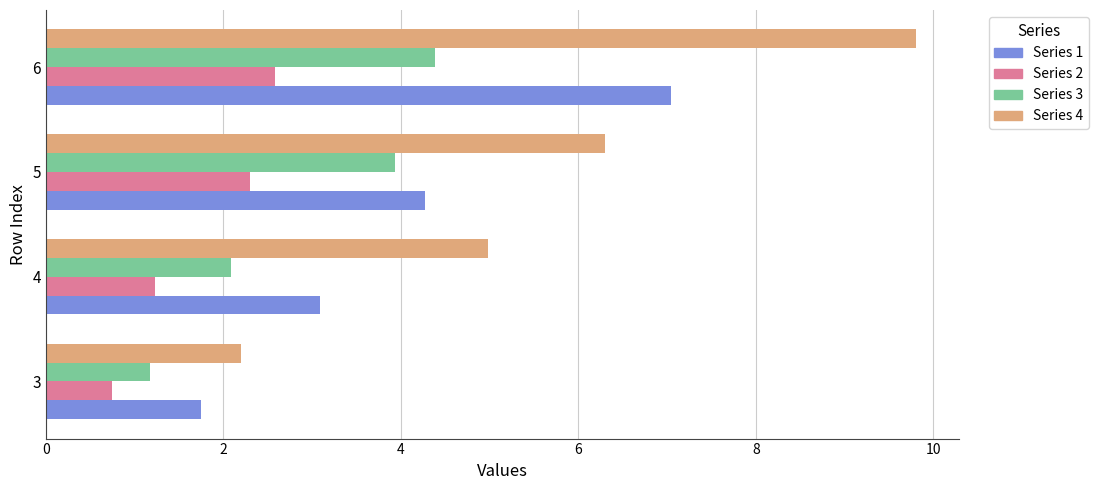

What is the maximum value shown in the chart?

9.8